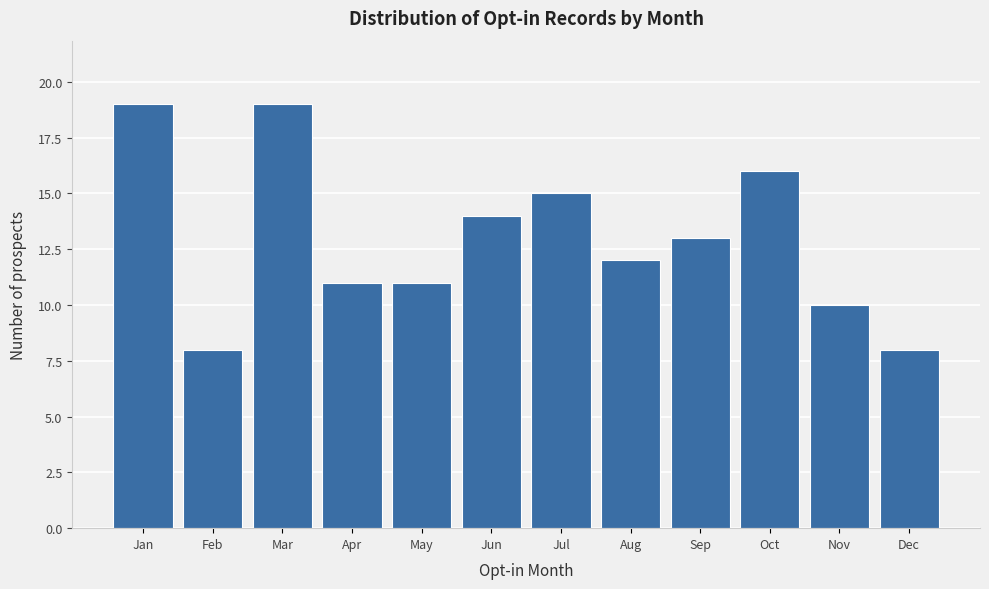

Reading left to right, list all the values displayed in this chart.

Jan=19	Feb=8	Mar=19	Apr=11	May=11	Jun=14	Jul=15	Aug=12	Sep=13	Oct=16	Nov=10	Dec=8